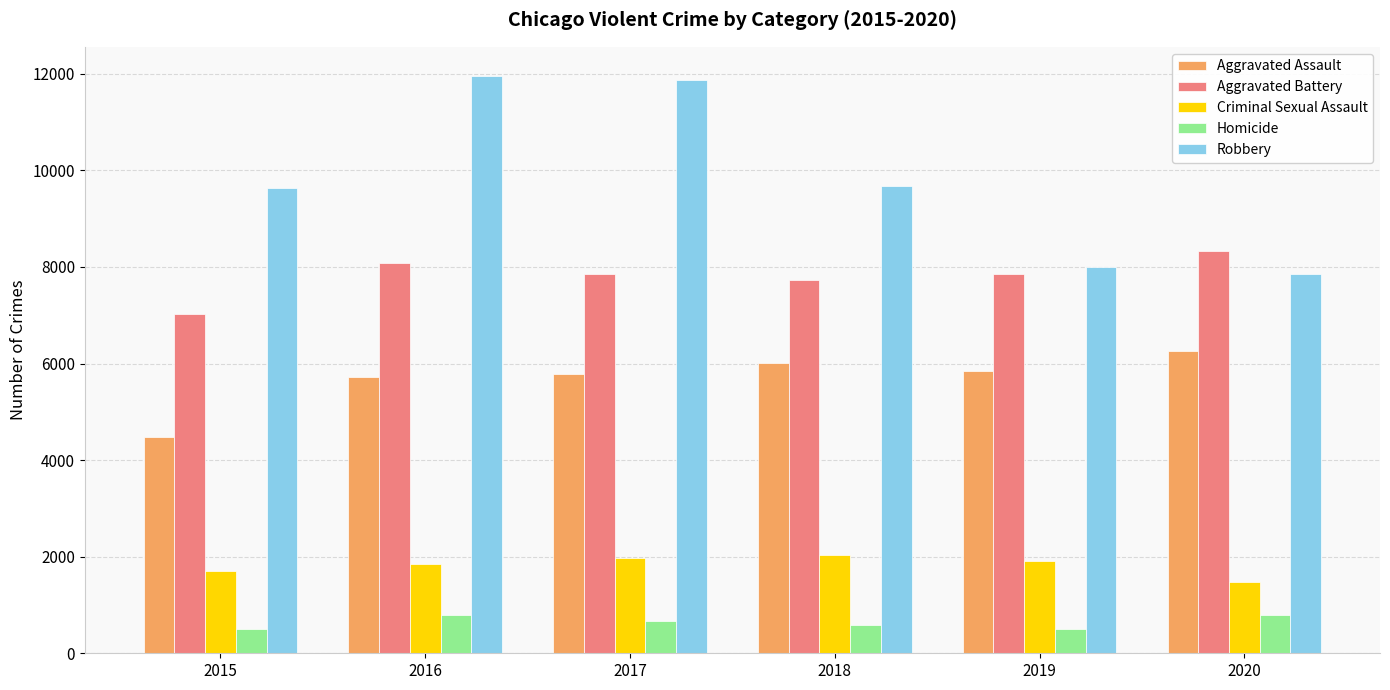

Which series has the largest range (max minus min)?

Robbery